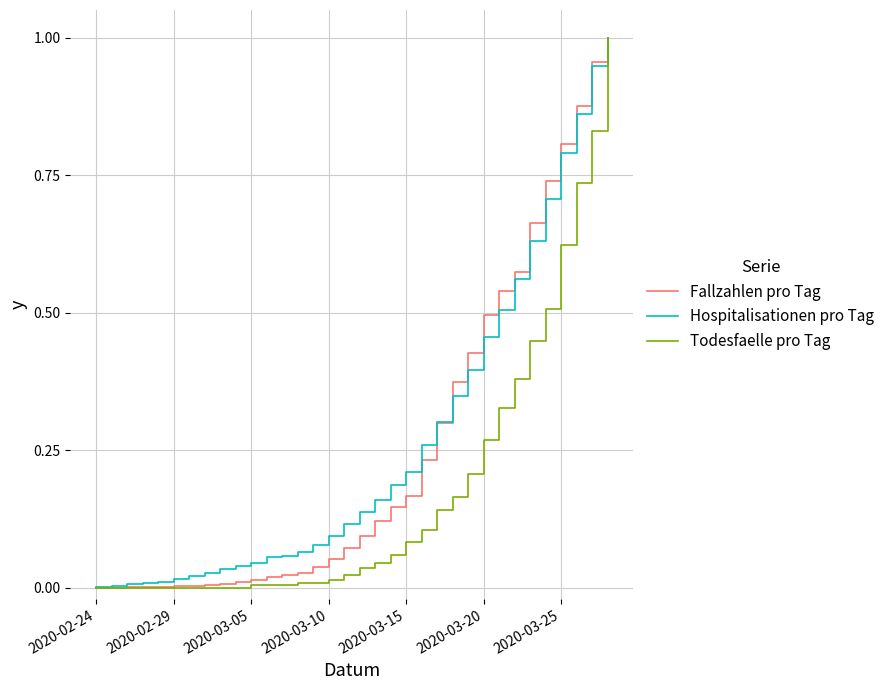

Which series has the largest range (max minus min)?

Todesfaelle pro Tag